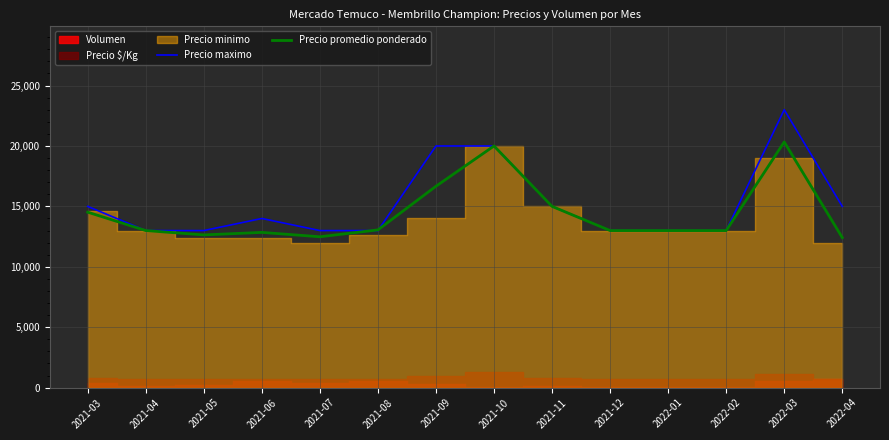

True or false: Precio promedio ponderado has a value of 19026 at 2021-04.

False